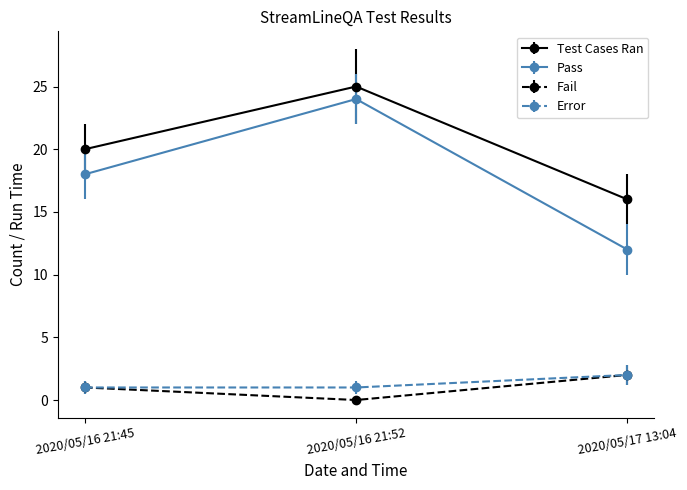

Which label corresponds to the largest value in the chart?

2020/05/16 21:52